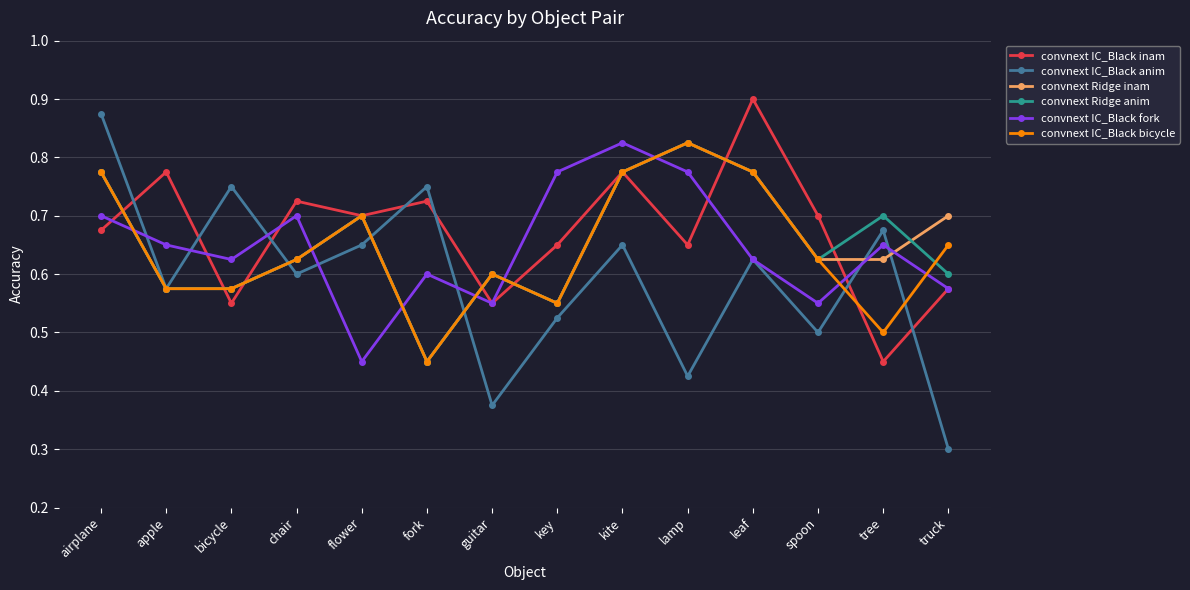

What is the total value across all series at truck?

3.4